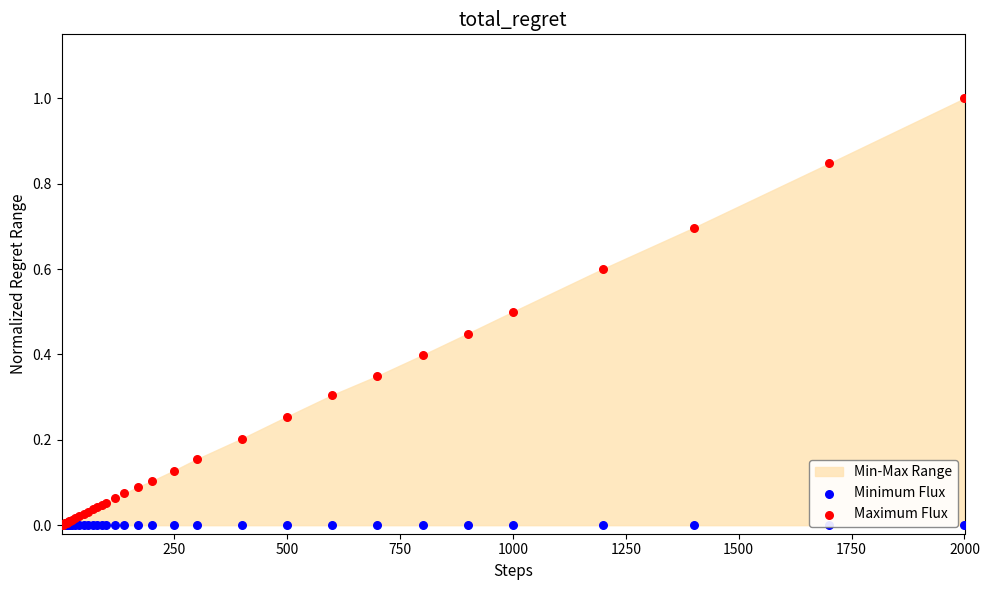

At how many categories does at least one series exceed 0?

39